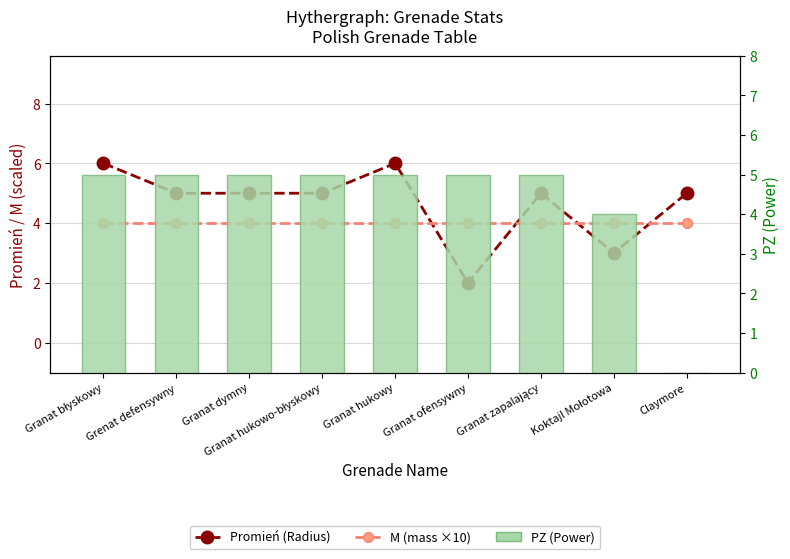

Which has a higher value, Granat błyskowy or Granat zapalający?

Granat błyskowy